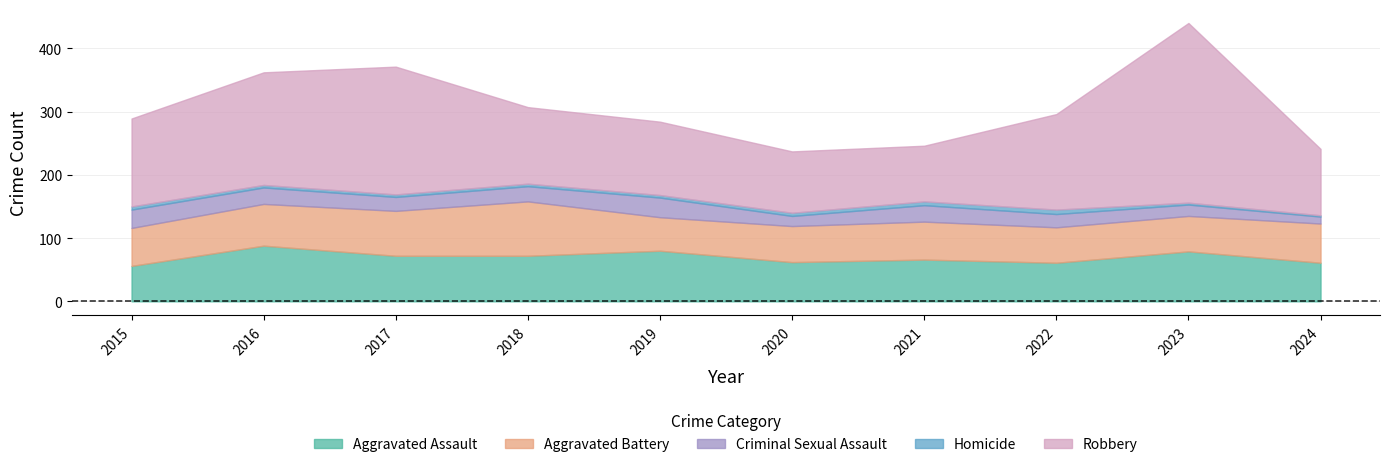

Which series has the largest range (max minus min)?

Robbery